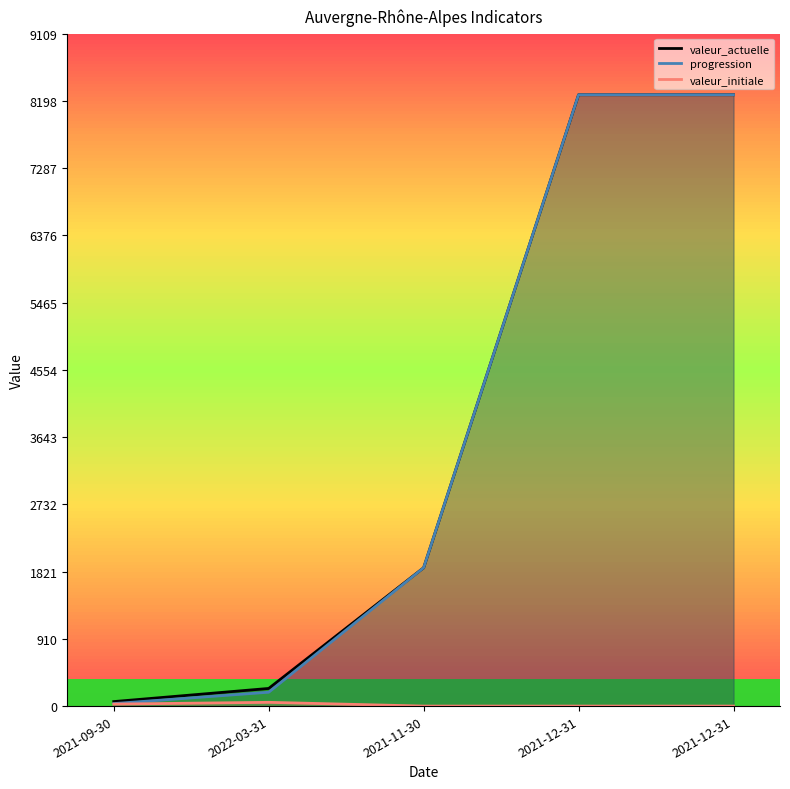

Which label corresponds to the smallest value in the chart?

2021-11-30